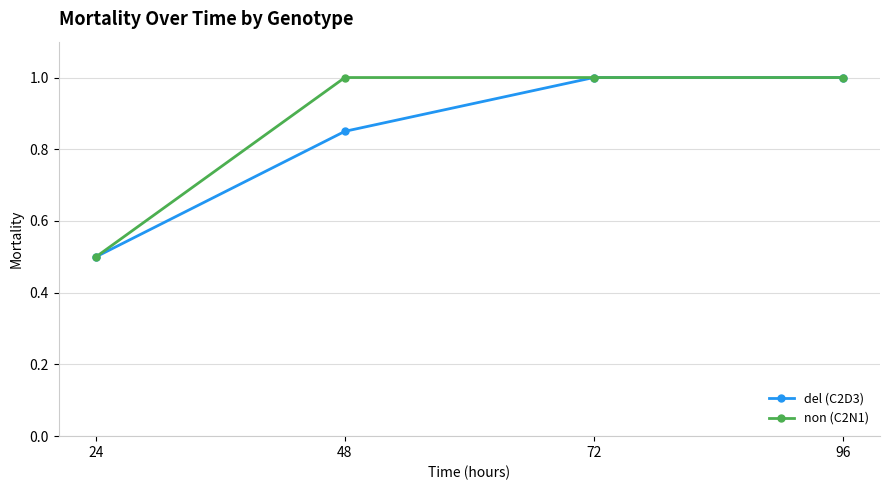

Count the number of data series in this chart.

2